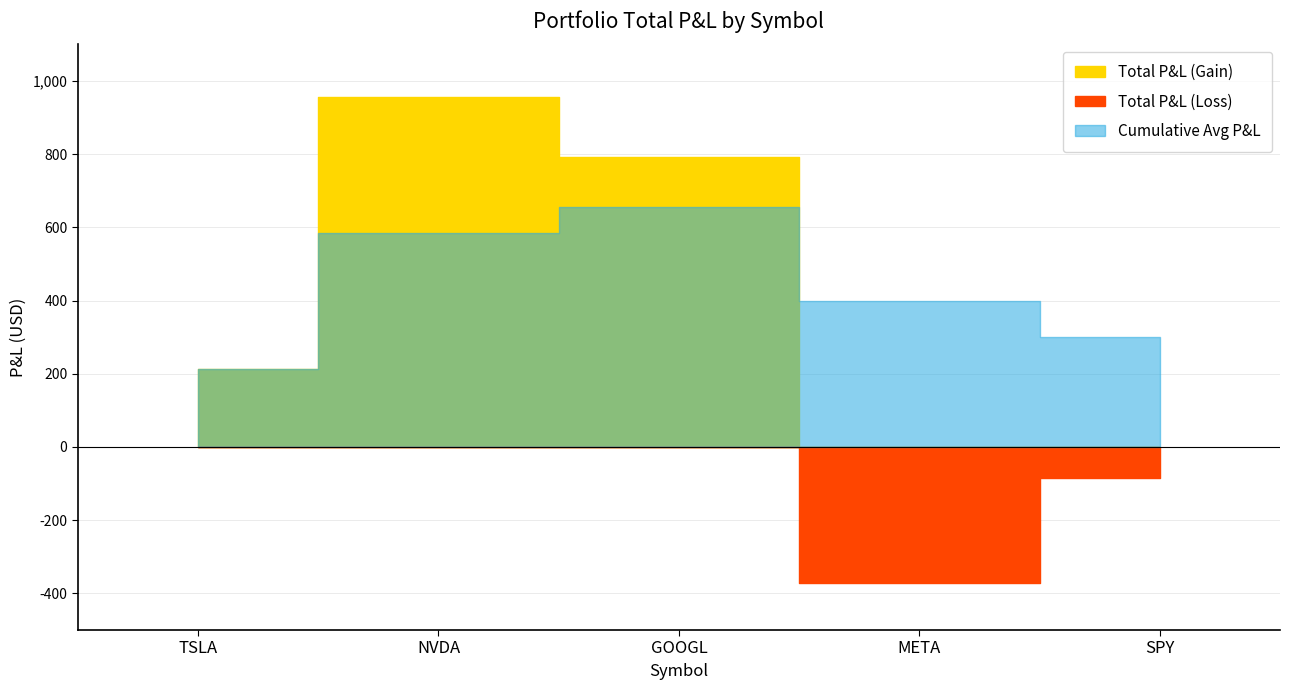

Does the chart display data point markers on the line(s)?

No